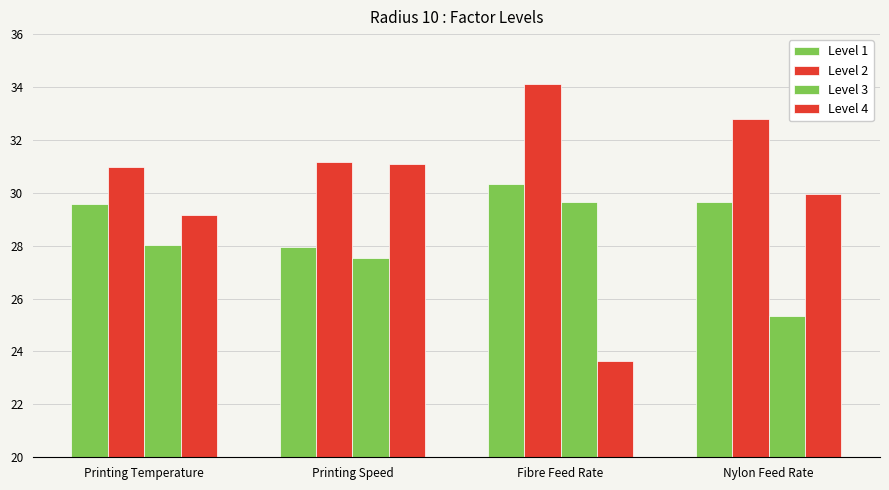

At which category does the chart reach its peak across all series?

Fibre Feed Rate